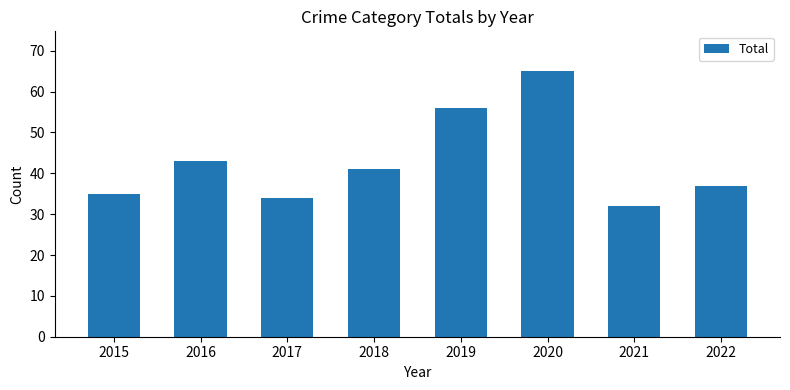

Which has a higher value, 2022 or 2016?

2016